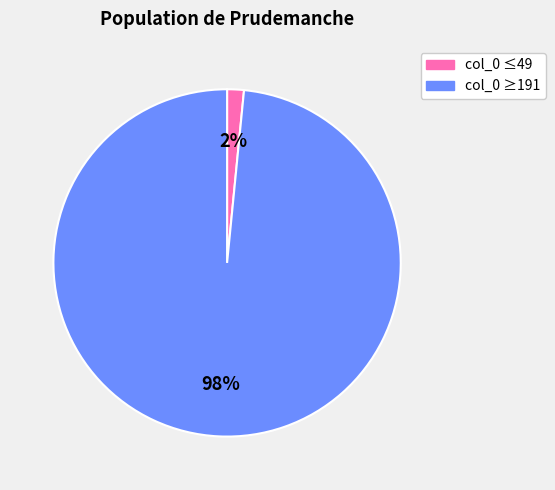

To the nearest percent, what is the average slice percentage?

50%